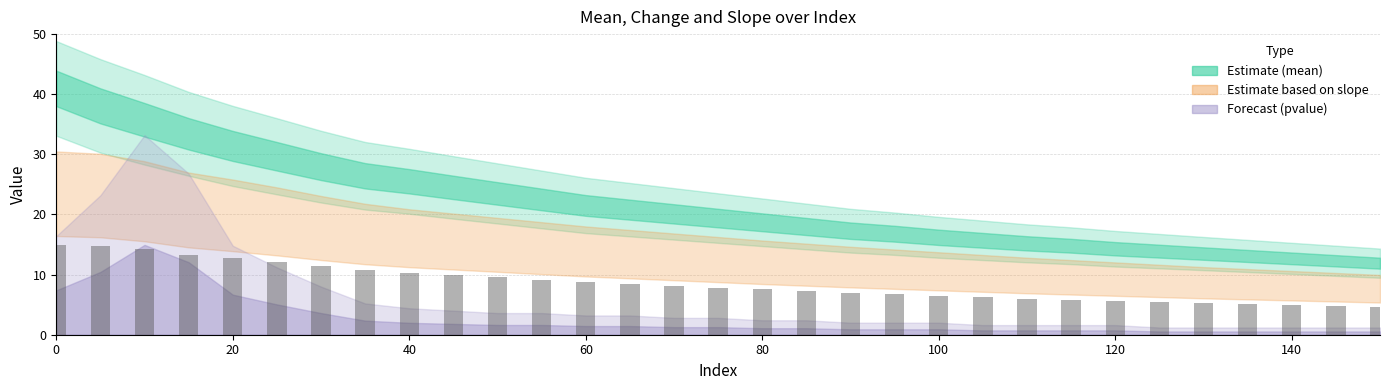

How many series are shown in this chart?

1